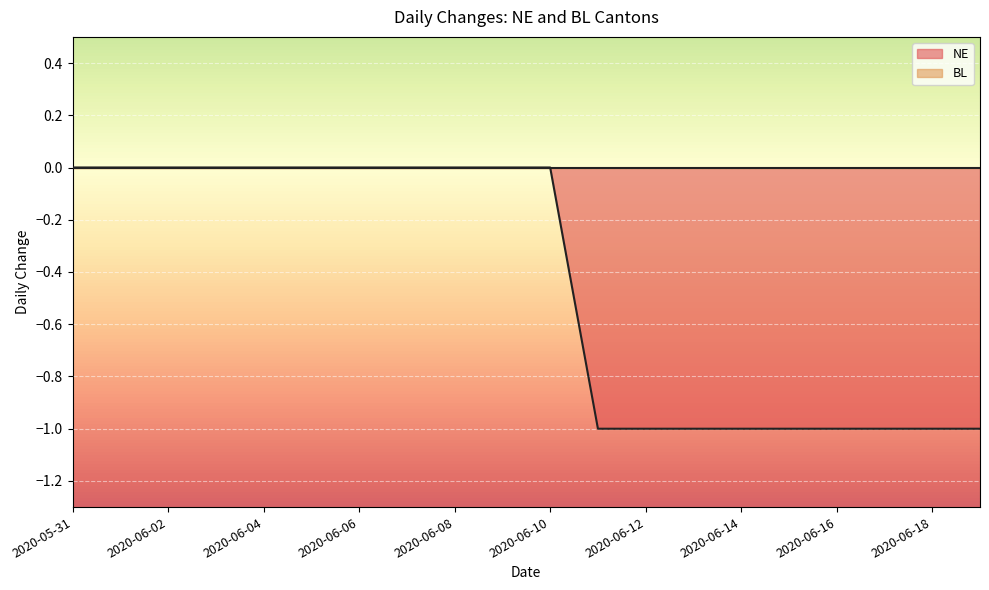

How many lines are shown in the chart?

2